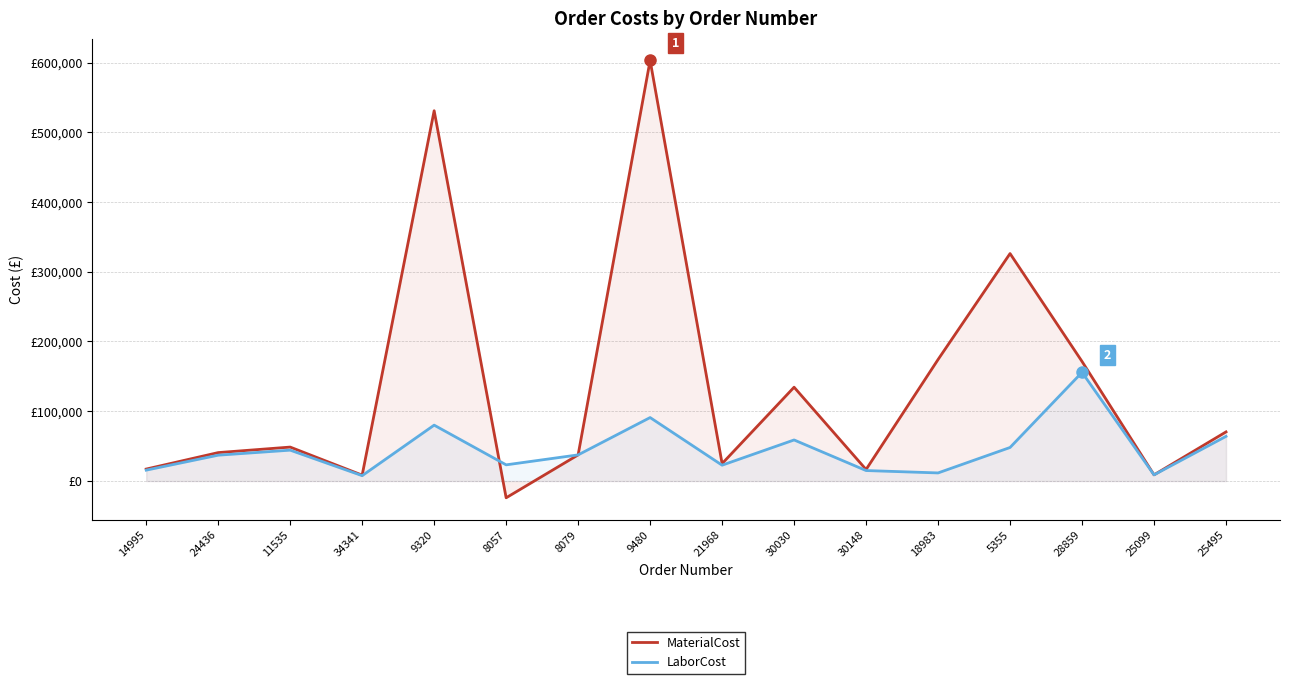

What position from the right is 34341?

13